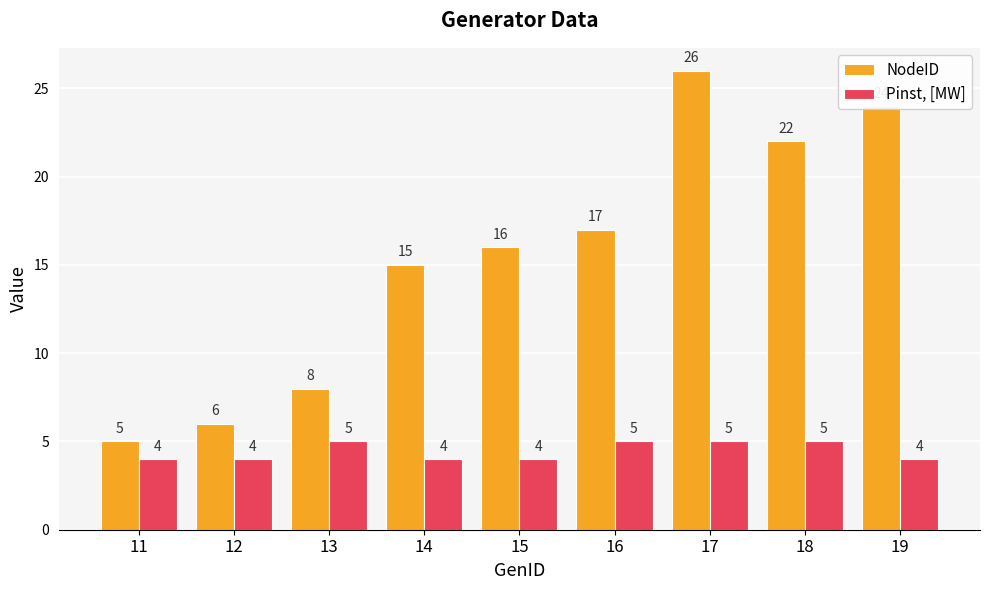

What value does the NodeID series have at 14, to the nearest 5?

15